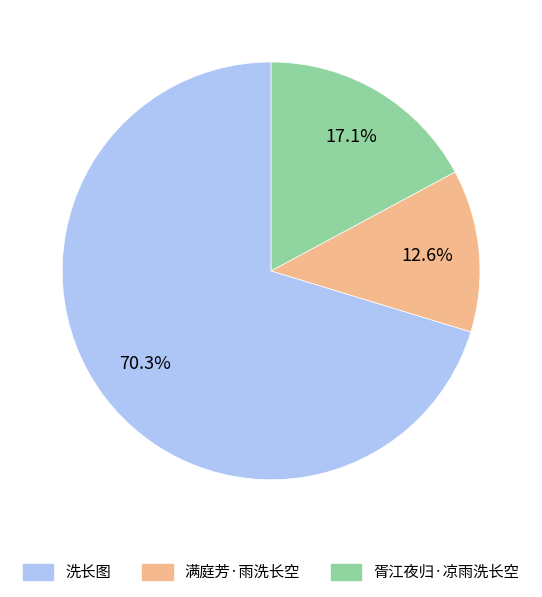

Approximately how many times larger is the value at 胥江夜归·凉雨洗长空 compared to 洗长图?

0.2